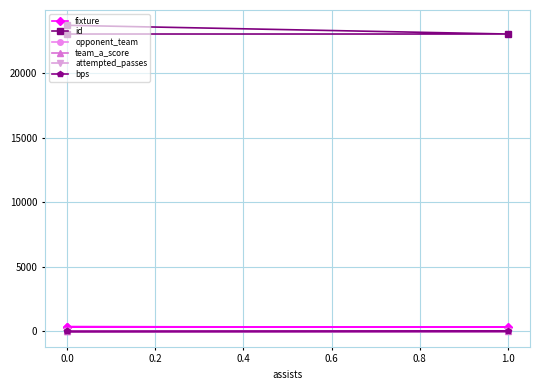

Which series changed the most between 1.0 and 0.0?

id